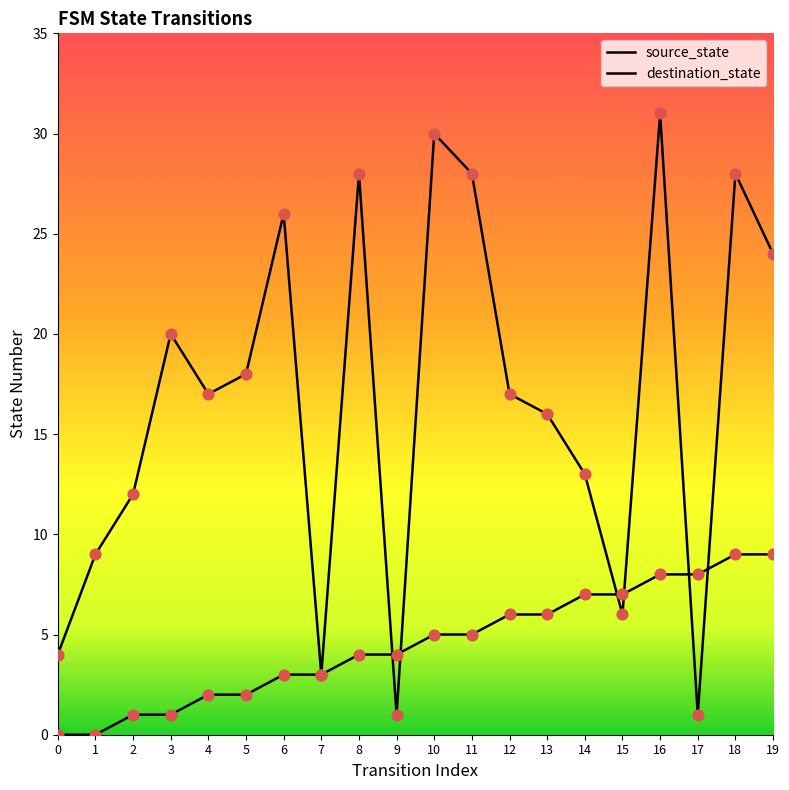

At which category is the sum across all series the highest?

16